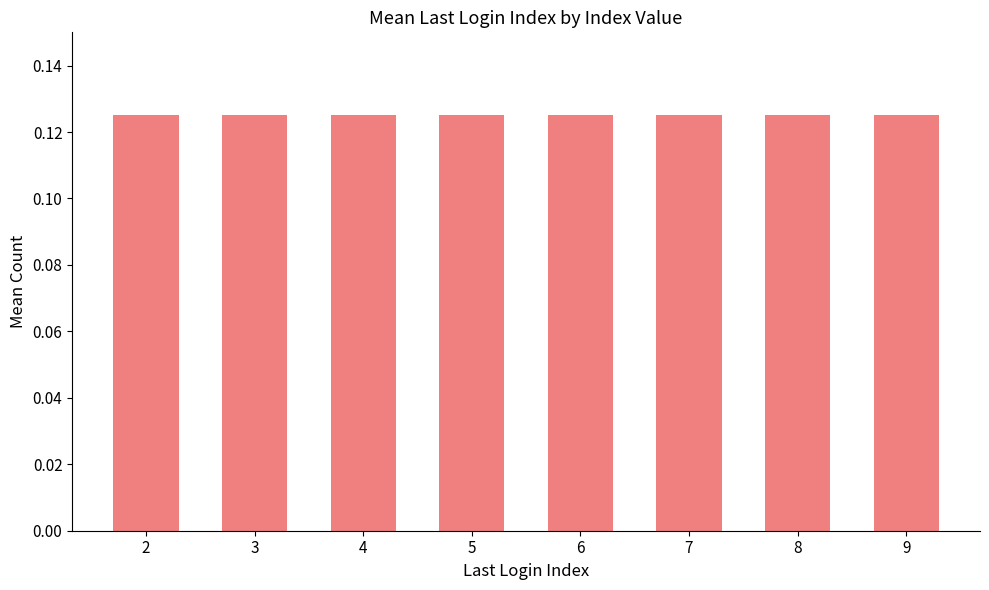

True or false: the data shows 16 at 19.

False